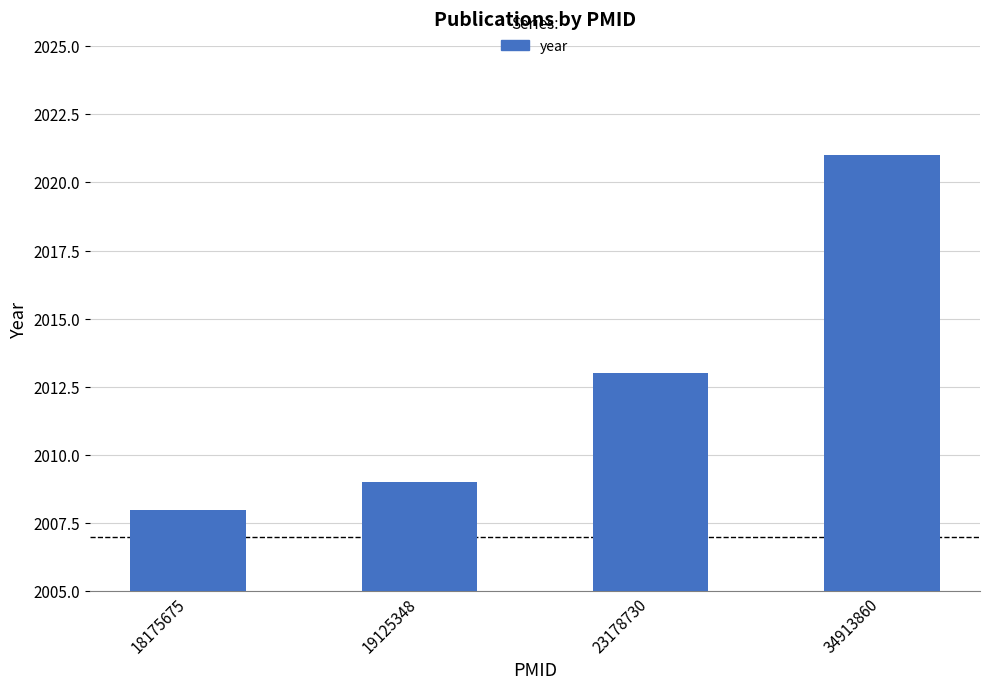

The chart shows a value of 3238 at 19125348. True or false?

False